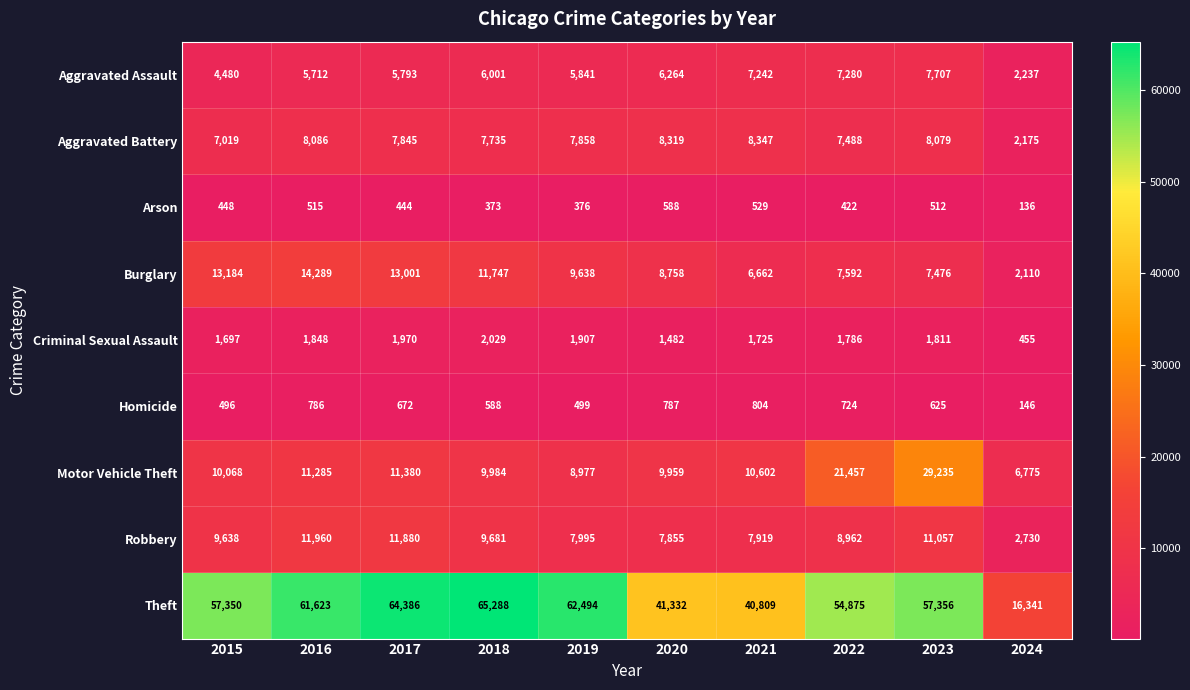

At which category is the sum across all series the highest?

2023